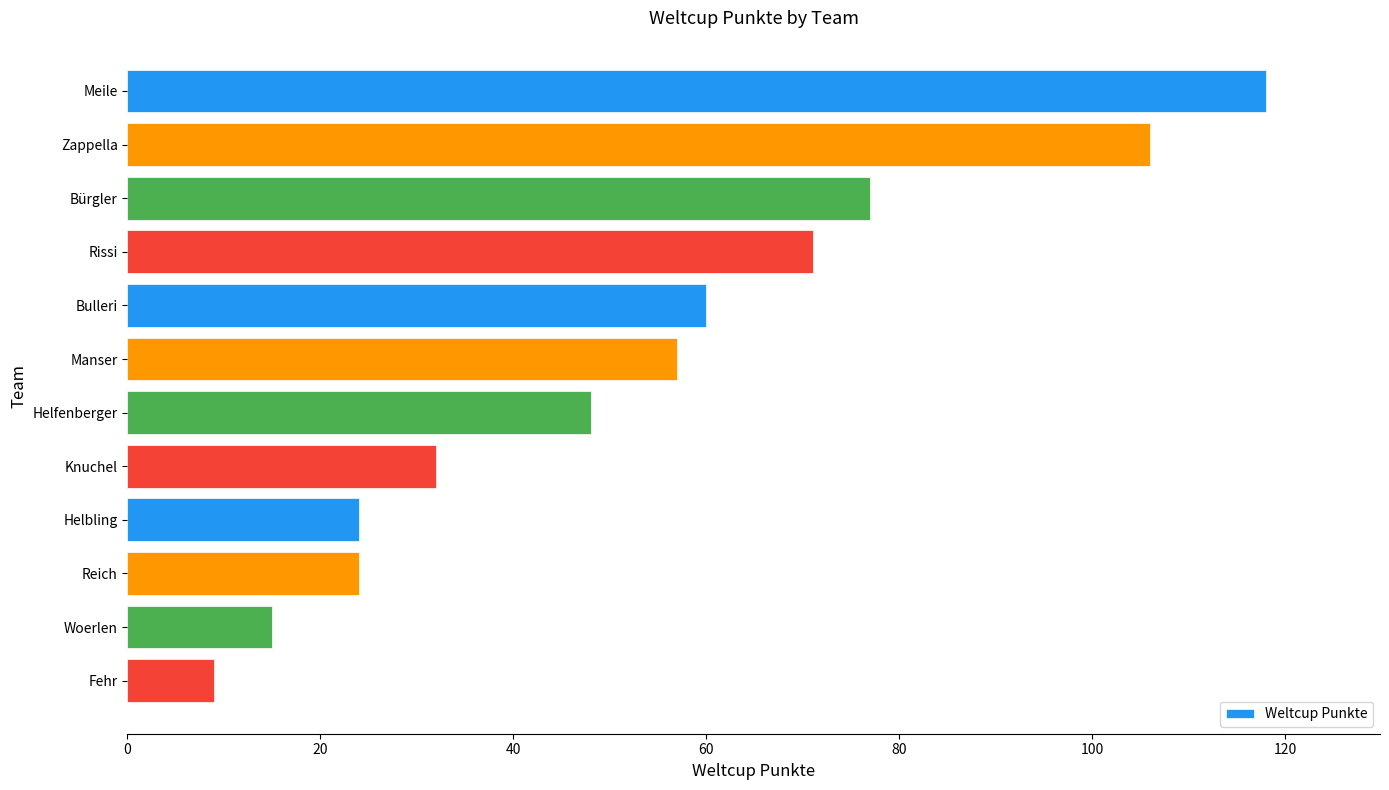

True or false: the data shows 125 at Rissi.

False